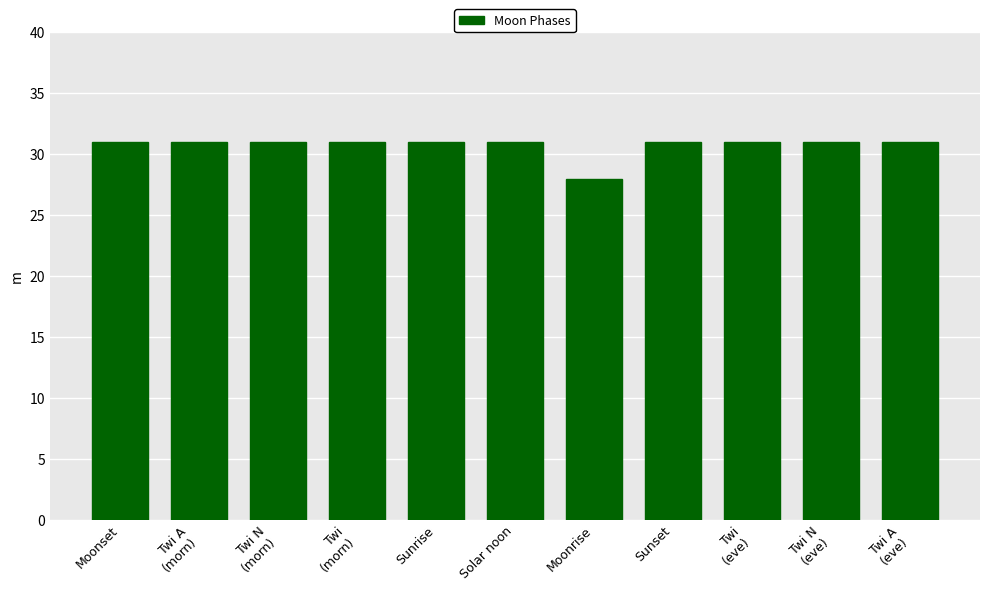

What is the difference between the second highest and minimum values?

3